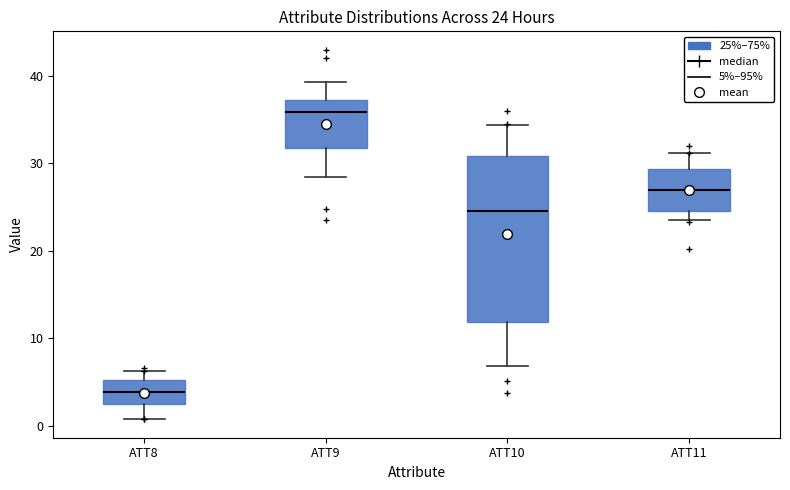

Which box's median line is the highest?

ATT9